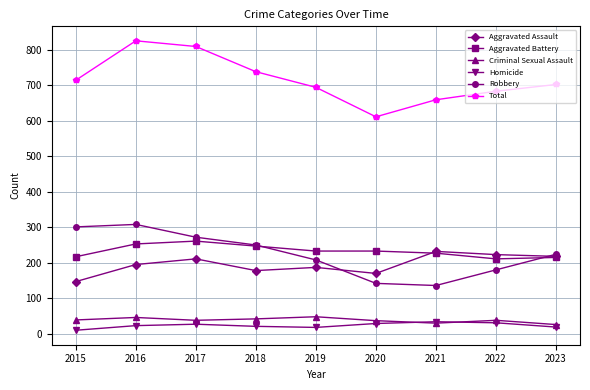

At how many categories does at least one series exceed 74?

9